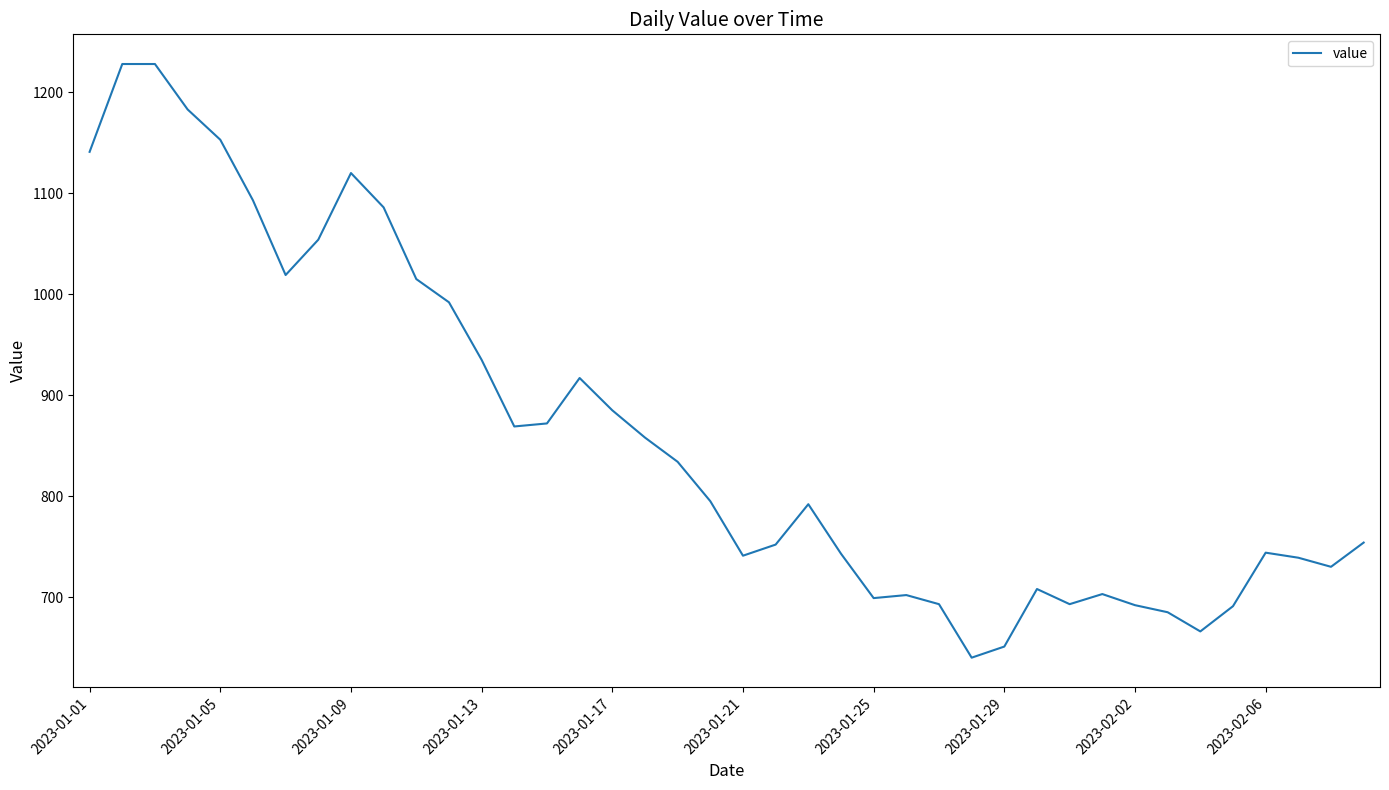

What is the difference between the maximum and minimum values?

588